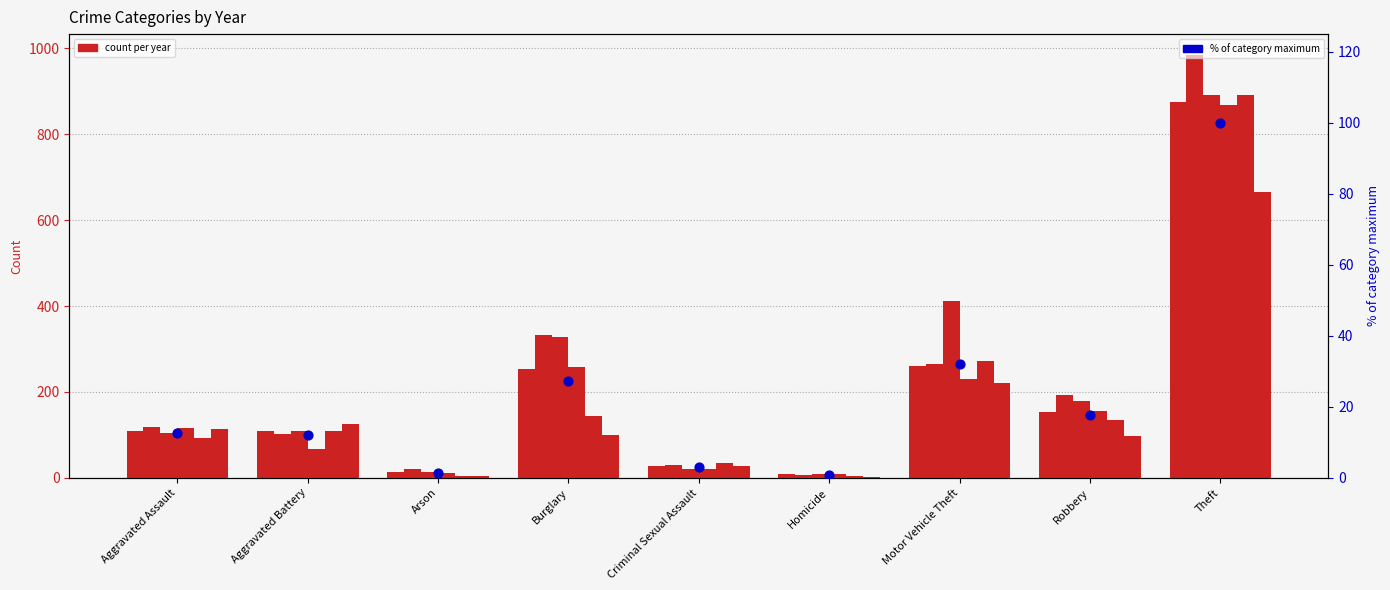

What is the change in value from Aggravated Battery to Theft?

+88.1